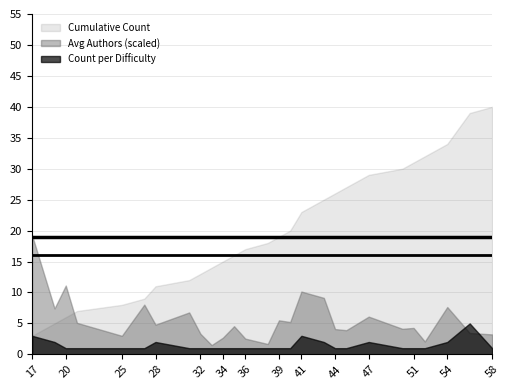

Rank the series at 44 from highest to lowest value.

Cumulative Count, Avg Authors (scaled), Count per Difficulty